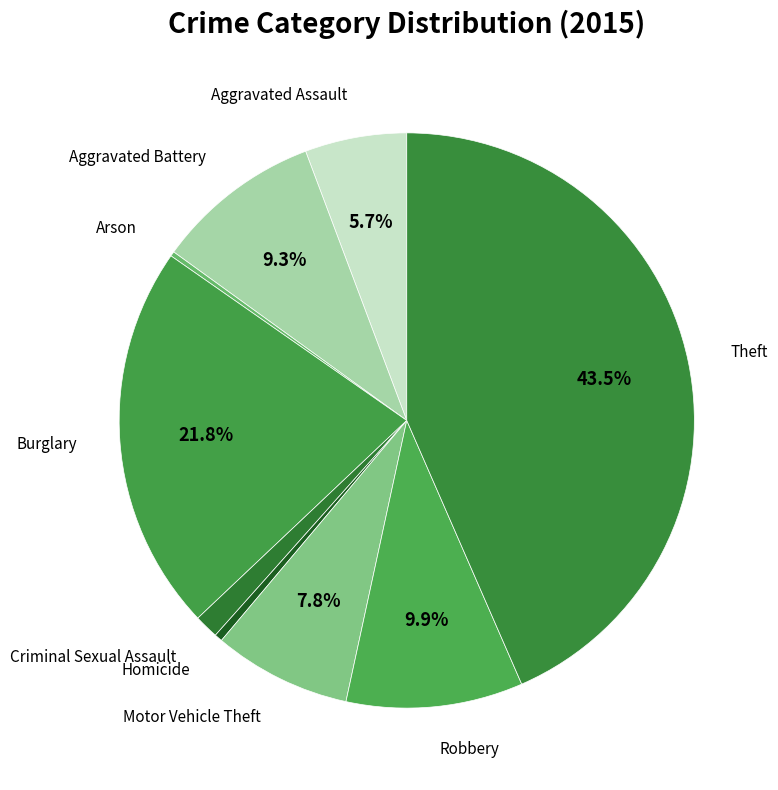

Count the number of slices in the pie.

9